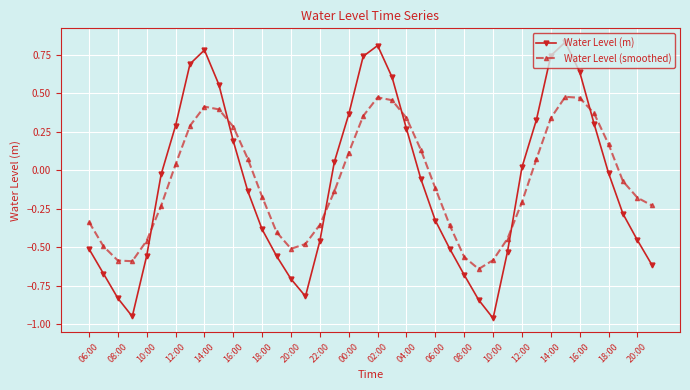

True or false: Water Level (m) and Water Level (smoothed) intersect in this chart.

True